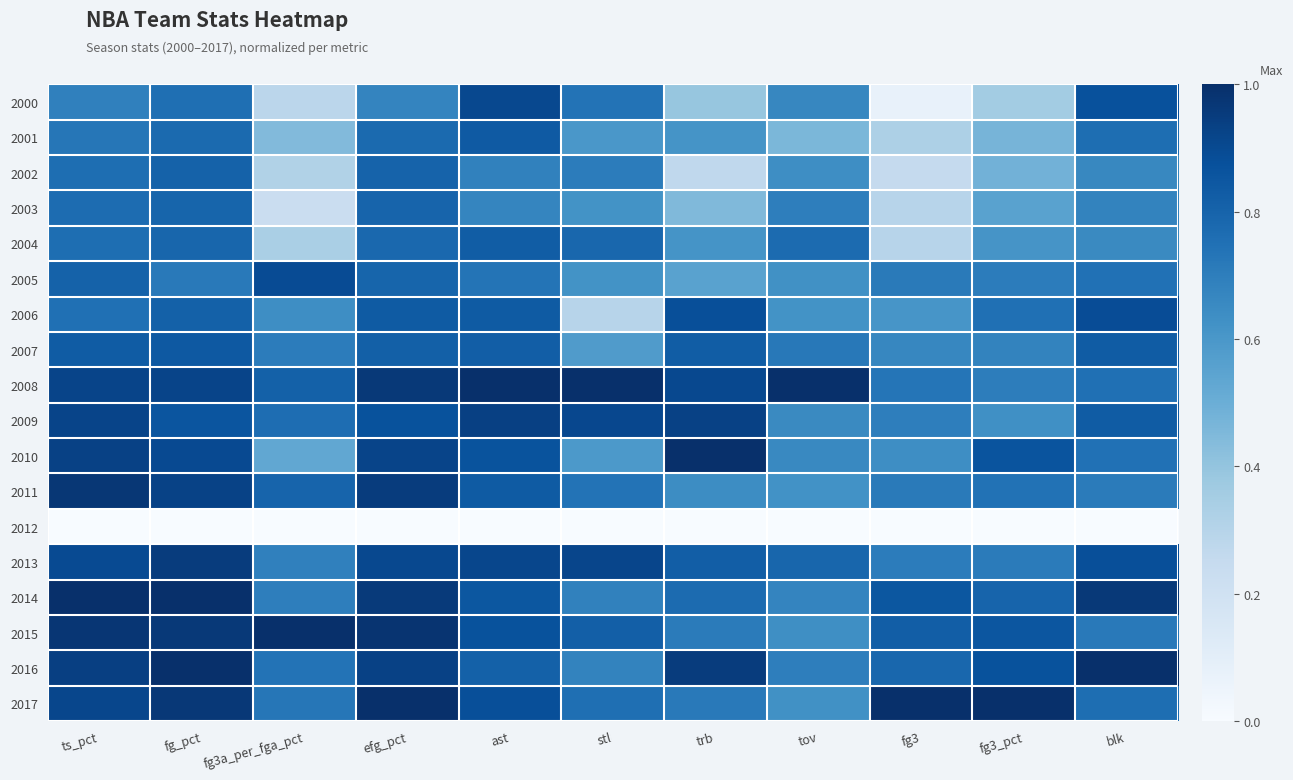

What is the maximum value shown in the chart?

1.0